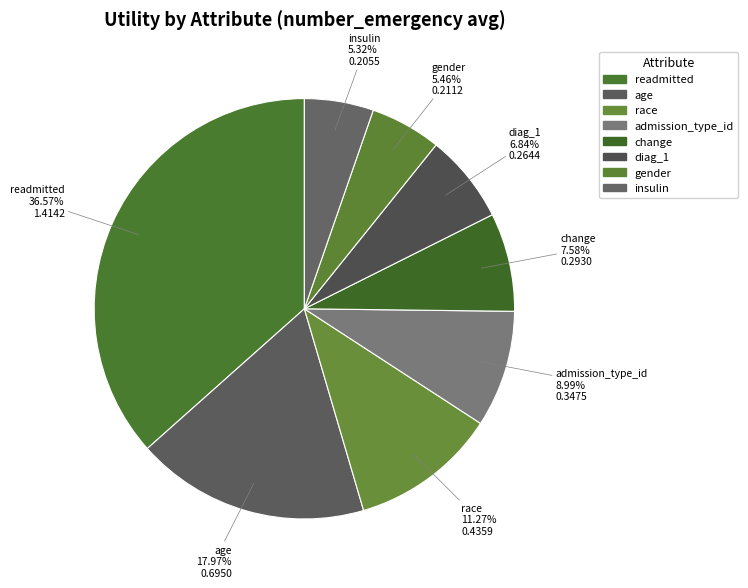

Rank the categories by value from highest to lowest.

readmitted, age, race, admission_type_id, change, diag_1, gender, insulin